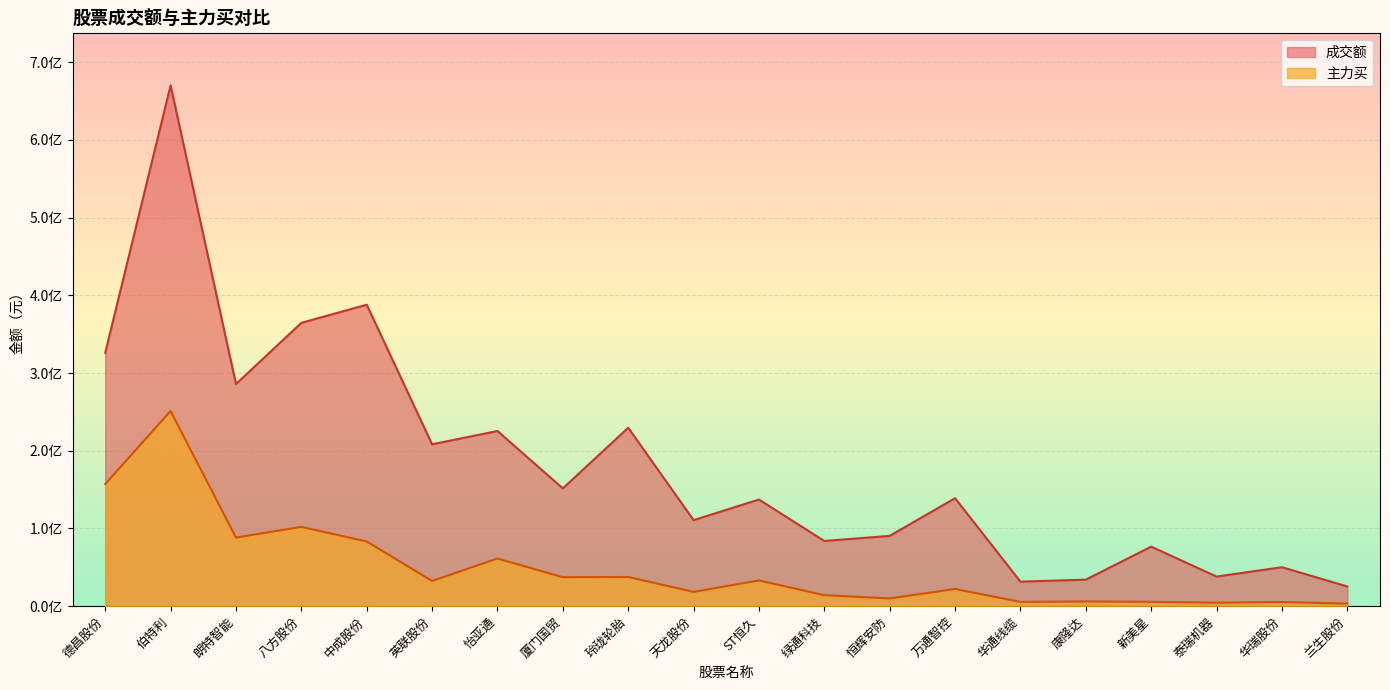

At 英联股份, list the series in order from largest to smallest.

成交额, 主力买